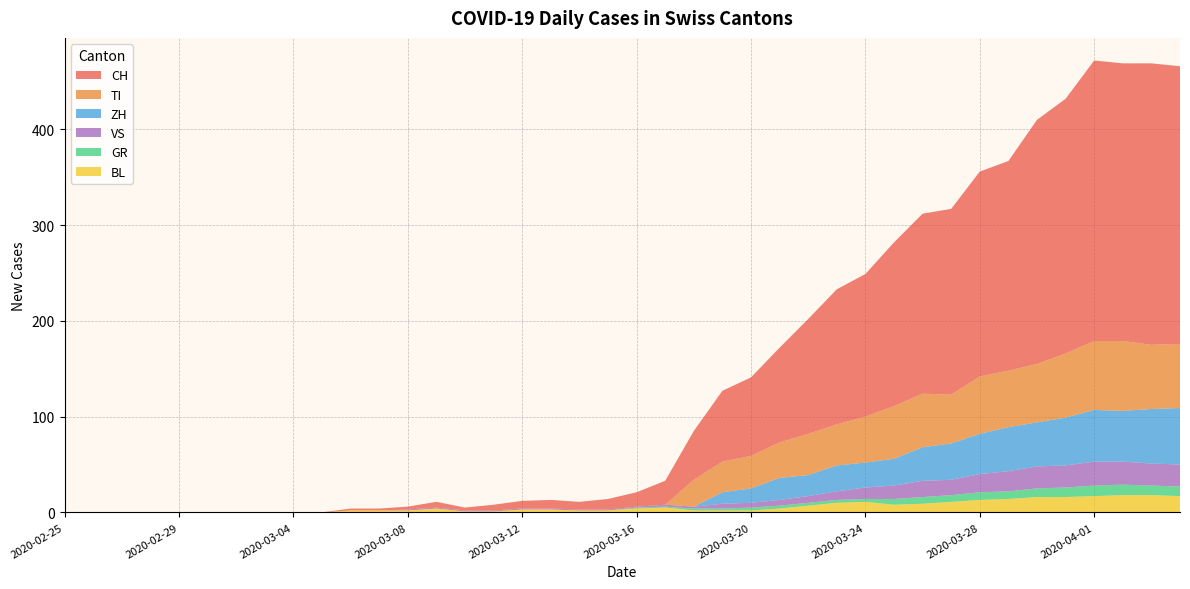

Reading left to right, extract all data points from this chart.

CH: 2020-02-25=0	2020-02-26=0	2020-02-27=0	2020-02-28=0	2020-02-29=0	2020-03-01=0	2020-03-02=0	2020-03-03=0	2020-03-04=0	2020-03-05=0	2020-03-06=2	2020-03-07=2	2020-03-08=3	2020-03-09=6	2020-03-10=3	2020-03-11=6	2020-03-12=8	2020-03-13=9	2020-03-14=8	2020-03-15=11	2020-03-16=15	2020-03-17=25	2020-03-18=51	2020-03-19=74	2020-03-20=82	2020-03-21=99	2020-03-22=120	2020-03-23=141	2020-03-24=149	2020-03-25=171	2020-03-26=188	2020-03-27=194	2020-03-28=214	2020-03-29=219	2020-03-30=255	2020-03-31=266	2020-04-01=293	2020-04-02=290	2020-04-03=294	2020-04-04=290
GR: 2020-02-25=0	2020-02-26=0	2020-02-27=0	2020-02-28=0	2020-02-29=0	2020-03-01=0	2020-03-02=0	2020-03-03=0	2020-03-04=0	2020-03-05=0	2020-03-06=0	2020-03-07=0	2020-03-08=0	2020-03-09=0	2020-03-10=0	2020-03-11=0	2020-03-12=0	2020-03-13=0	2020-03-14=0	2020-03-15=0	2020-03-16=1	2020-03-17=1	2020-03-18=2	2020-03-19=2	2020-03-20=3	2020-03-21=3	2020-03-22=3	2020-03-23=3	2020-03-24=3	2020-03-25=6	2020-03-26=7	2020-03-27=7	2020-03-28=8	2020-03-29=8	2020-03-30=9	2020-03-31=10	2020-04-01=11	2020-04-02=11	2020-04-03=10	2020-04-04=10
VS: 2020-02-25=0	2020-02-26=0	2020-02-27=0	2020-02-28=0	2020-02-29=0	2020-03-01=0	2020-03-02=0	2020-03-03=0	2020-03-04=0	2020-03-05=0	2020-03-06=0	2020-03-07=0	2020-03-08=1	2020-03-09=1	2020-03-10=1	2020-03-11=1	2020-03-12=1	2020-03-13=1	2020-03-14=1	2020-03-15=1	2020-03-16=1	2020-03-17=2	2020-03-18=2	2020-03-19=5	2020-03-20=5	2020-03-21=6	2020-03-22=7	2020-03-23=9	2020-03-24=12	2020-03-25=14	2020-03-26=17	2020-03-27=16	2020-03-28=19	2020-03-29=21	2020-03-30=23	2020-03-31=23	2020-04-01=25	2020-04-02=24	2020-04-03=23	2020-04-04=23
TI: 2020-02-25=0	2020-02-26=0	2020-02-27=0	2020-02-28=0	2020-02-29=0	2020-03-01=0	2020-03-02=0	2020-03-03=0	2020-03-04=0	2020-03-05=0	2020-03-06=0	2020-03-07=0	2020-03-08=0	2020-03-09=0	2020-03-10=0	2020-03-11=0	2020-03-12=0	2020-03-13=0	2020-03-14=0	2020-03-15=0	2020-03-16=0	2020-03-17=0	2020-03-18=28	2020-03-19=32	2020-03-20=34	2020-03-21=37	2020-03-22=43	2020-03-23=43	2020-03-24=48	2020-03-25=55	2020-03-26=56	2020-03-27=51	2020-03-28=60	2020-03-29=59	2020-03-30=61	2020-03-31=67	2020-04-01=72	2020-04-02=73	2020-04-03=67	2020-04-04=67
BL: 2020-02-25=0	2020-02-26=0	2020-02-27=0	2020-02-28=0	2020-02-29=0	2020-03-01=0	2020-03-02=0	2020-03-03=0	2020-03-04=0	2020-03-05=0	2020-03-06=2	2020-03-07=2	2020-03-08=2	2020-03-09=4	2020-03-10=1	2020-03-11=1	2020-03-12=3	2020-03-13=3	2020-03-14=2	2020-03-15=2	2020-03-16=4	2020-03-17=5	2020-03-18=2	2020-03-19=2	2020-03-20=2	2020-03-21=4	2020-03-22=7	2020-03-23=10	2020-03-24=11	2020-03-25=8	2020-03-26=9	2020-03-27=11	2020-03-28=13	2020-03-29=14	2020-03-30=16	2020-03-31=16	2020-04-01=17	2020-04-02=18	2020-04-03=18	2020-04-04=17
ZH: 2020-02-25=0	2020-02-26=0	2020-02-27=0	2020-02-28=0	2020-02-29=0	2020-03-01=0	2020-03-02=0	2020-03-03=0	2020-03-04=0	2020-03-05=0	2020-03-06=0	2020-03-07=0	2020-03-08=0	2020-03-09=0	2020-03-10=0	2020-03-11=0	2020-03-12=0	2020-03-13=0	2020-03-14=0	2020-03-15=0	2020-03-16=0	2020-03-17=0	2020-03-18=0	2020-03-19=12	2020-03-20=15	2020-03-21=23	2020-03-22=22	2020-03-23=27	2020-03-24=26	2020-03-25=28	2020-03-26=35	2020-03-27=38	2020-03-28=42	2020-03-29=46	2020-03-30=46	2020-03-31=50	2020-04-01=54	2020-04-02=53	2020-04-03=57	2020-04-04=59